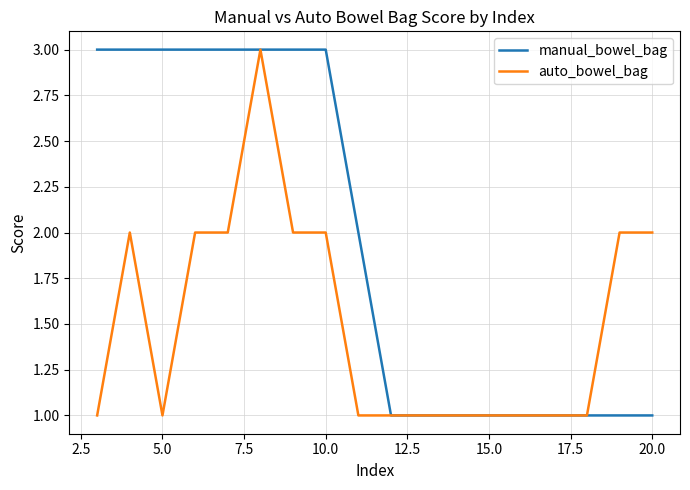

Rank the series by their maximum value, from lowest to highest.

manual_bowel_bag, auto_bowel_bag